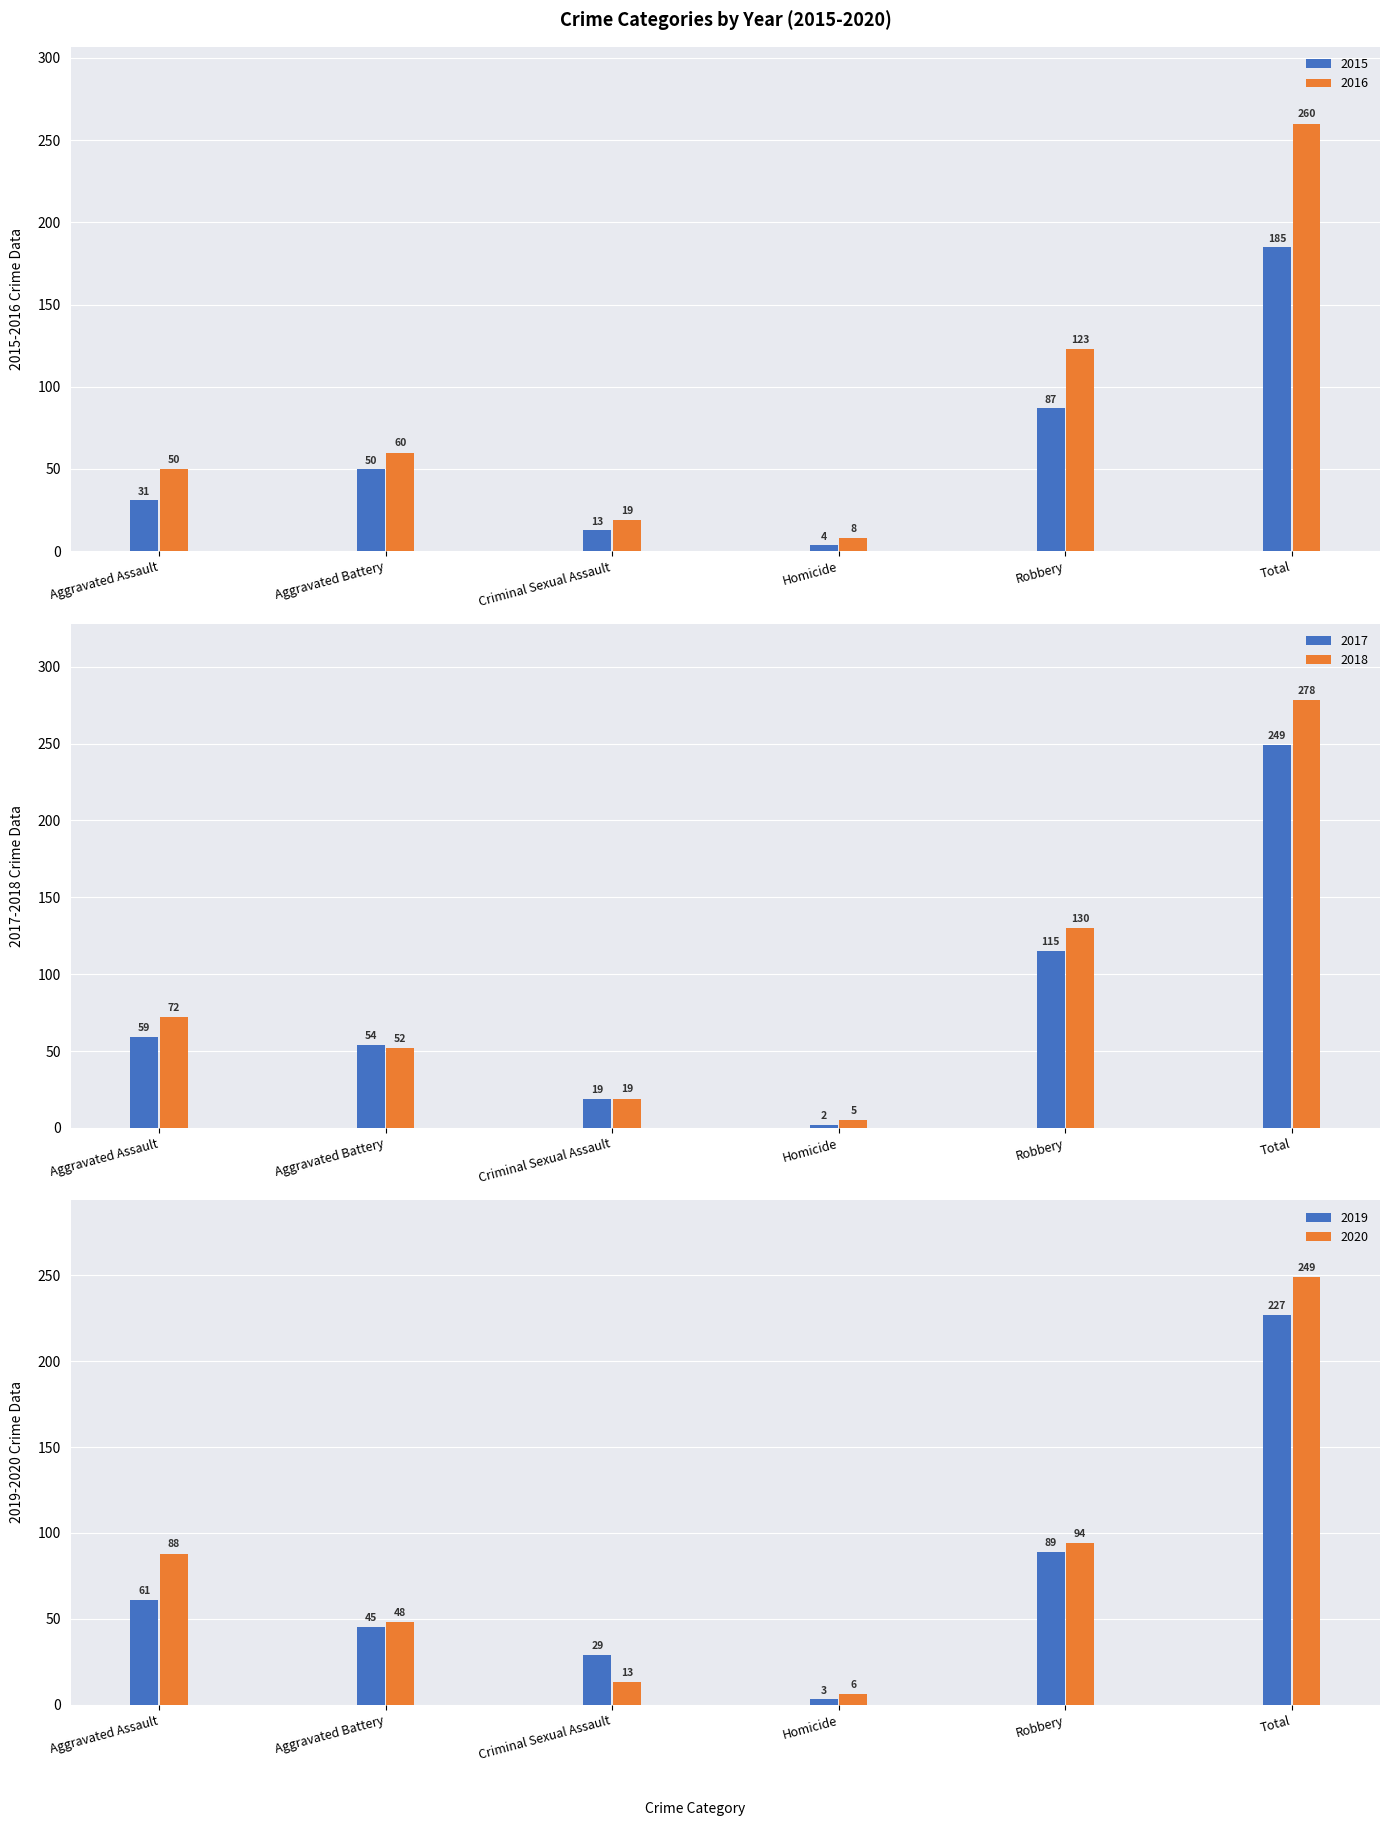

Reading left to right, extract all data points from this chart.

2015: 31	50	13	4	87	185
2016: 50	60	19	8	123	260
2017: 59	54	19	2	115	249
2018: 72	52	19	5	130	278
2019: 61	45	29	3	89	227
2020: 88	48	13	6	94	249